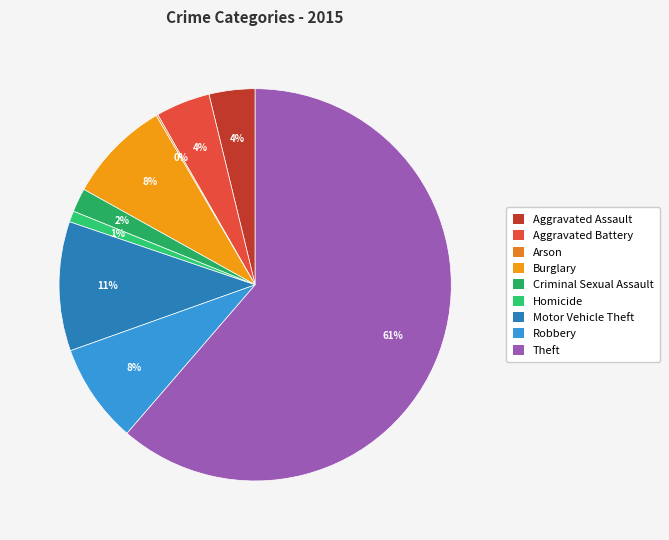

Is there any slice that represents more than half of the pie?

Yes